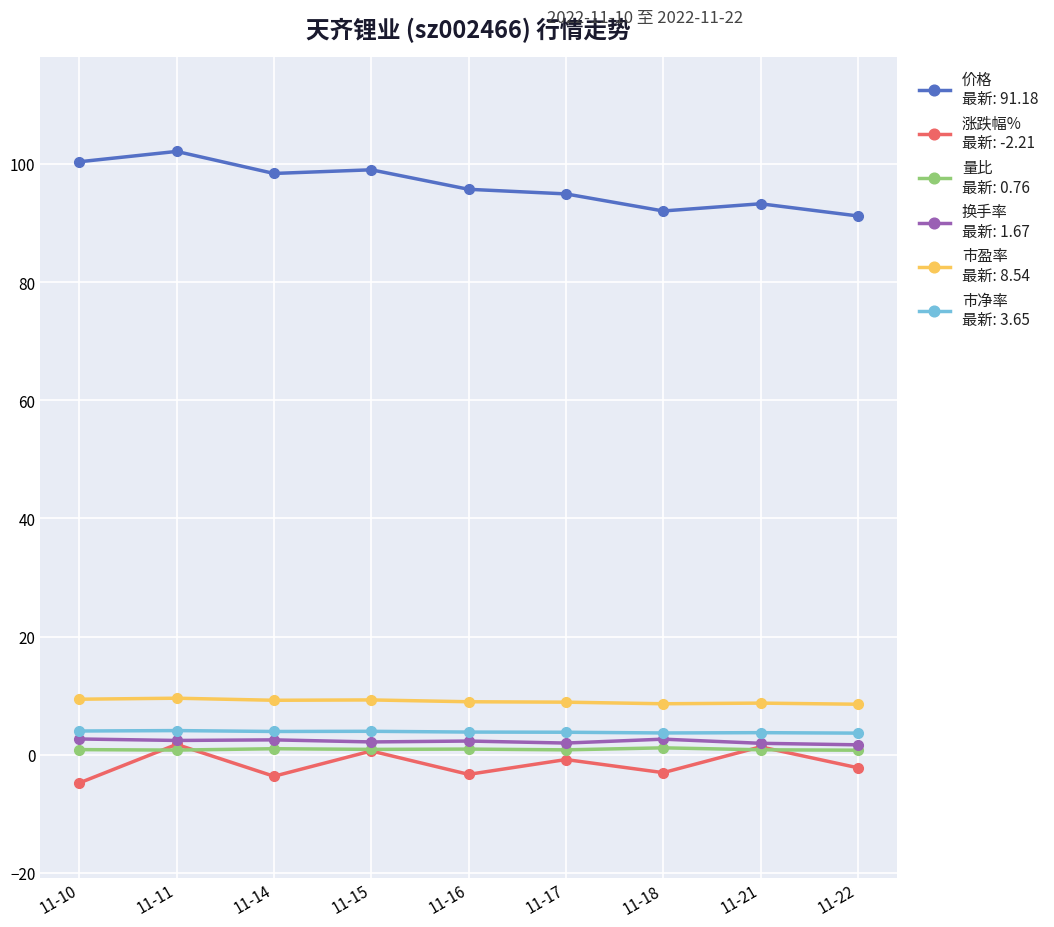

How many lines are shown in the chart?

6